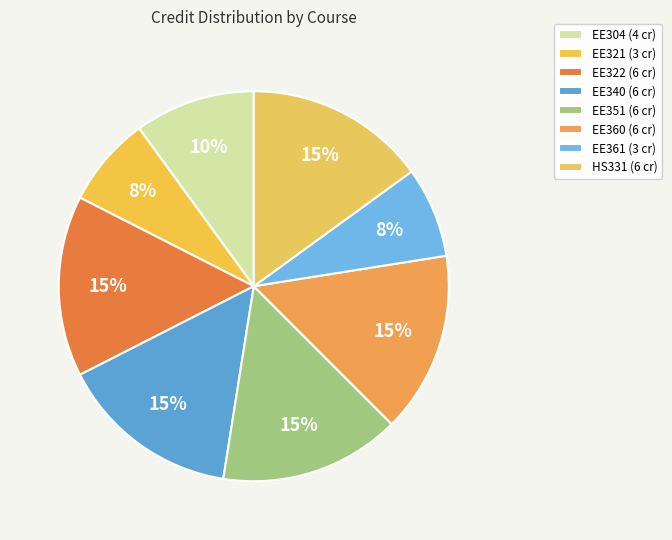

True or false: EE321 accounts for 1% of the total.

False